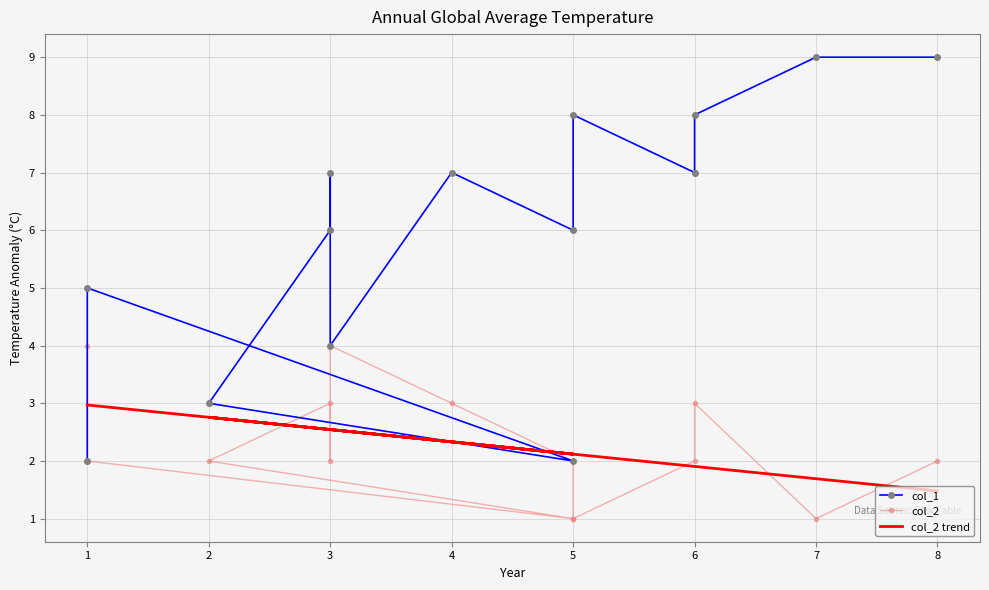

Which has a higher value, 7 or 3?

7